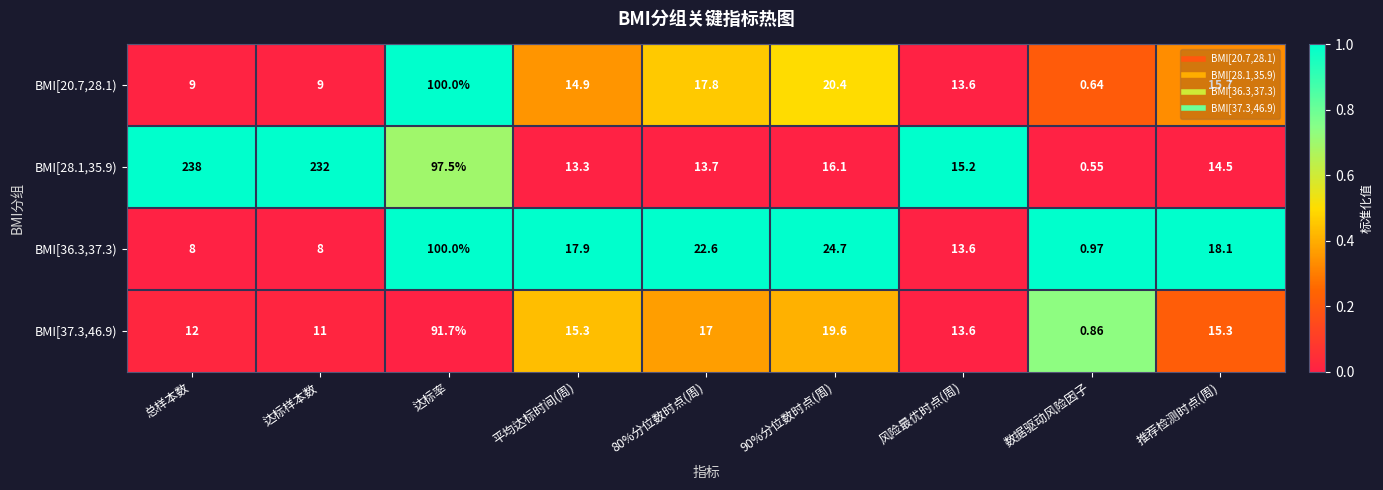

At which label does BMI[20.7,28.1) first exceed 14?

达标率